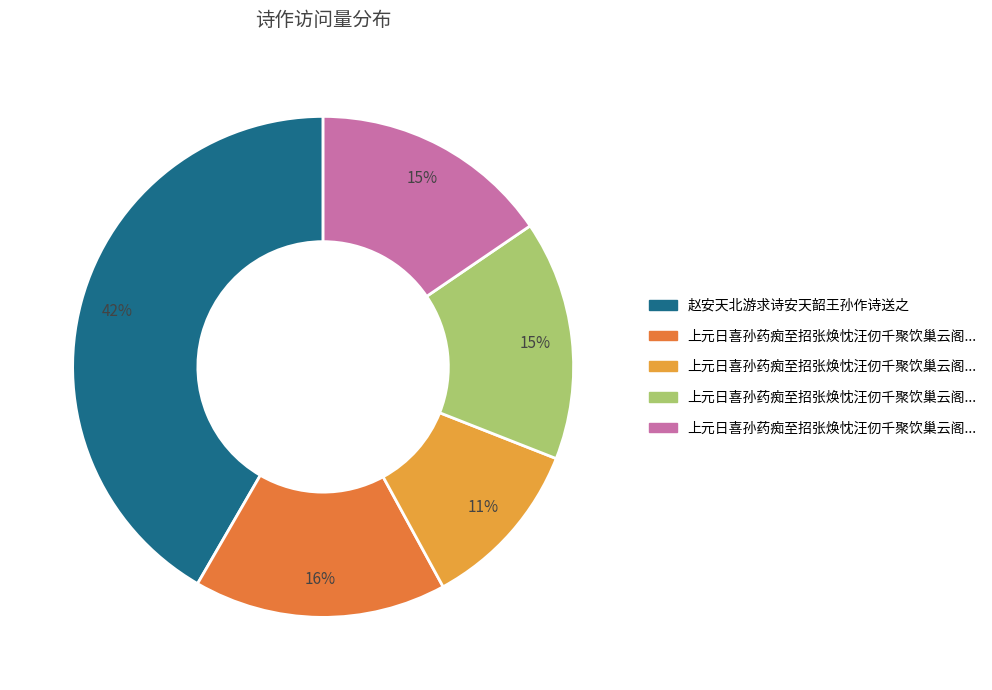

To the nearest percent, what is the difference between the largest and smallest slice percentages?

31%